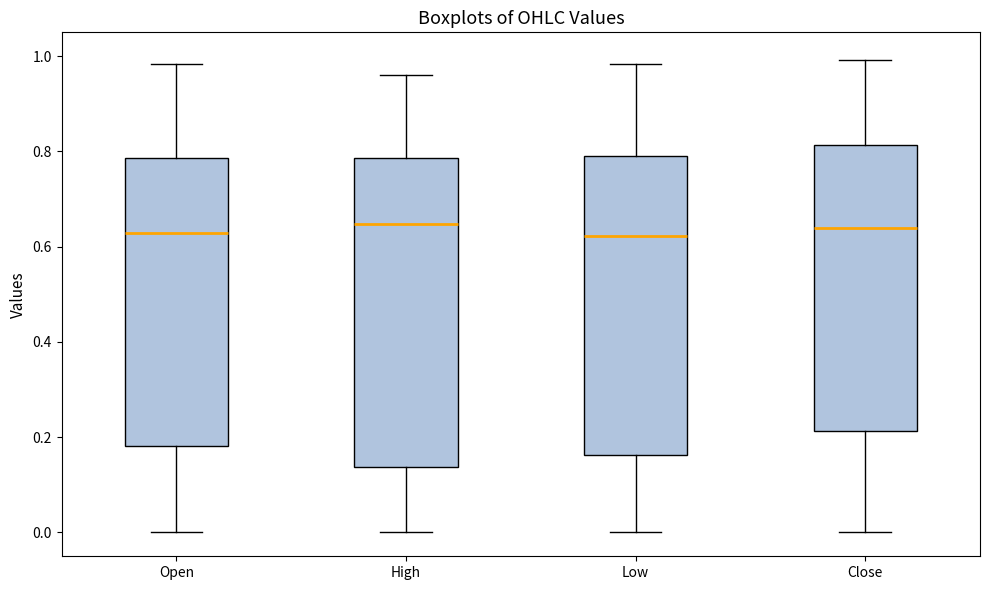

Where does the lower whisker of the box for Low end on the y-axis? The values are not printed on the chart, so give them approximately, as read against the axis.

0.00